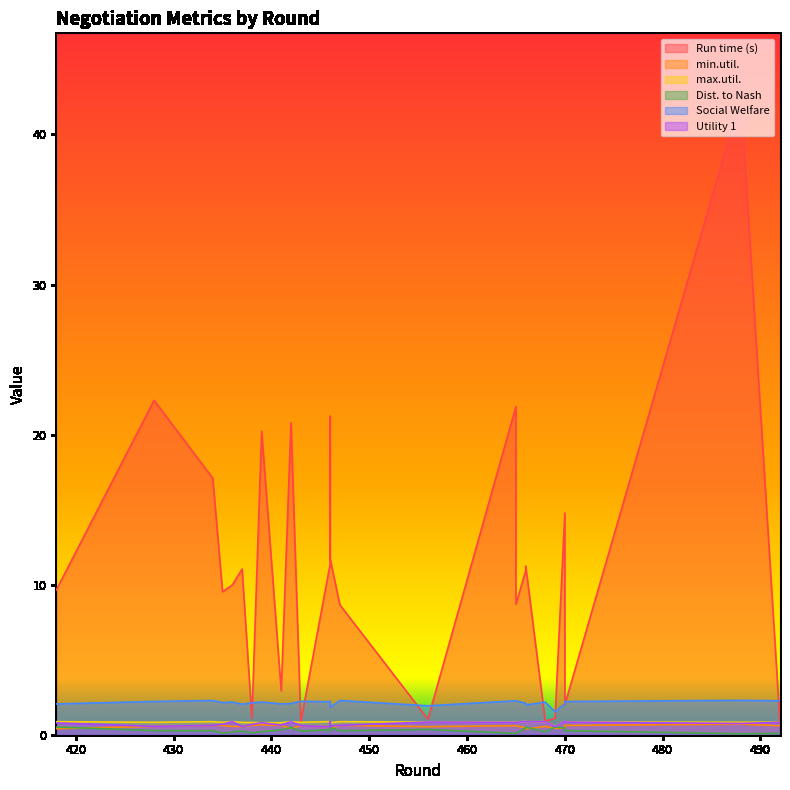

What value does the min.util. series have at 469?

0.4